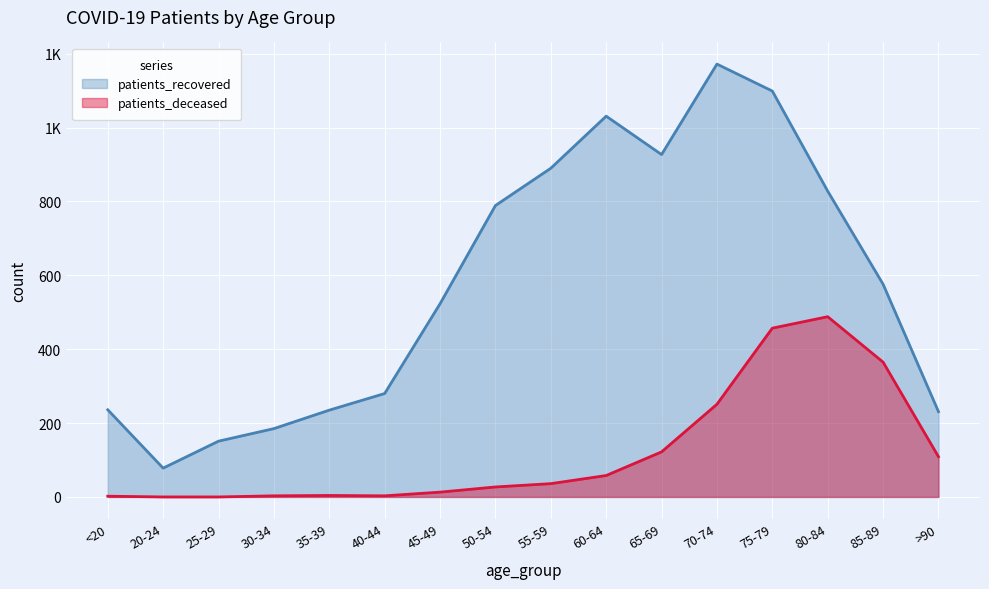

What is the sum of all patients_deceased values?

1938